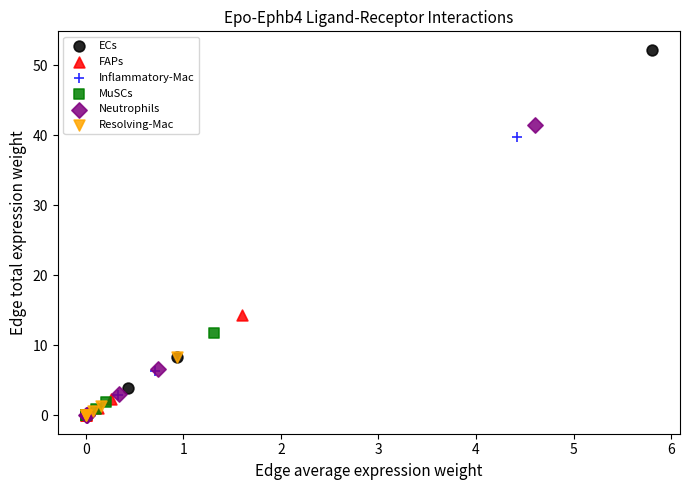

Which series has the widest spread of Y values?

ECs